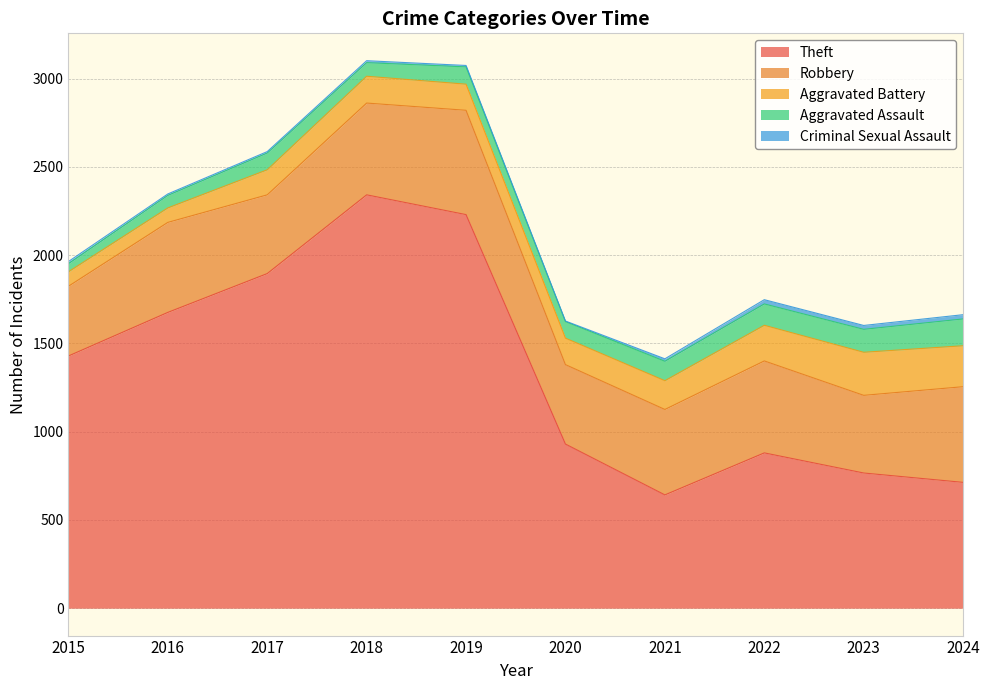

What is the spread (max minus min) of values at 2018?

2331